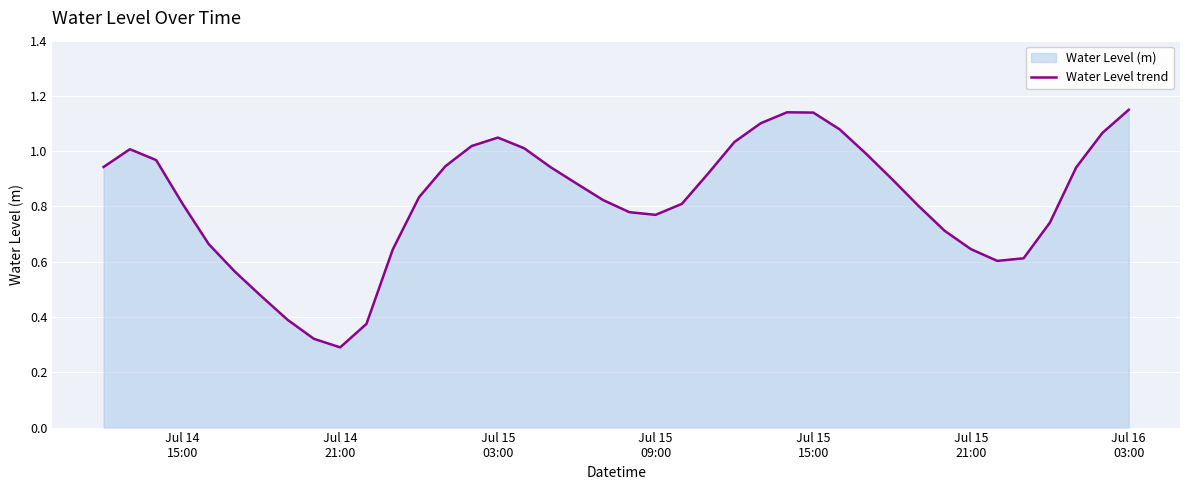

Does the chart display data point markers on the line(s)?

No